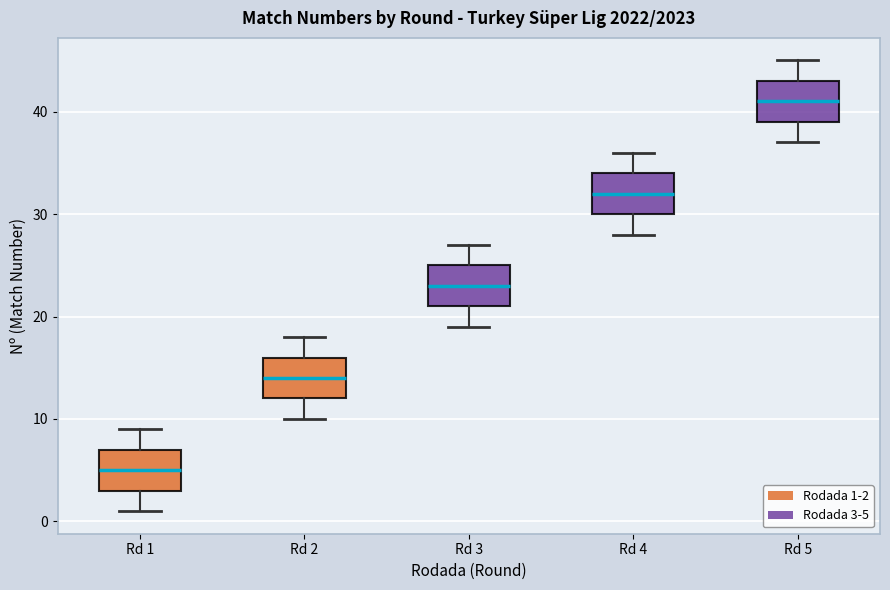

Where does the lower whisker of the box for Rd 4 end on the y-axis? The values are not printed on the chart, so give them approximately, as read against the axis.

28